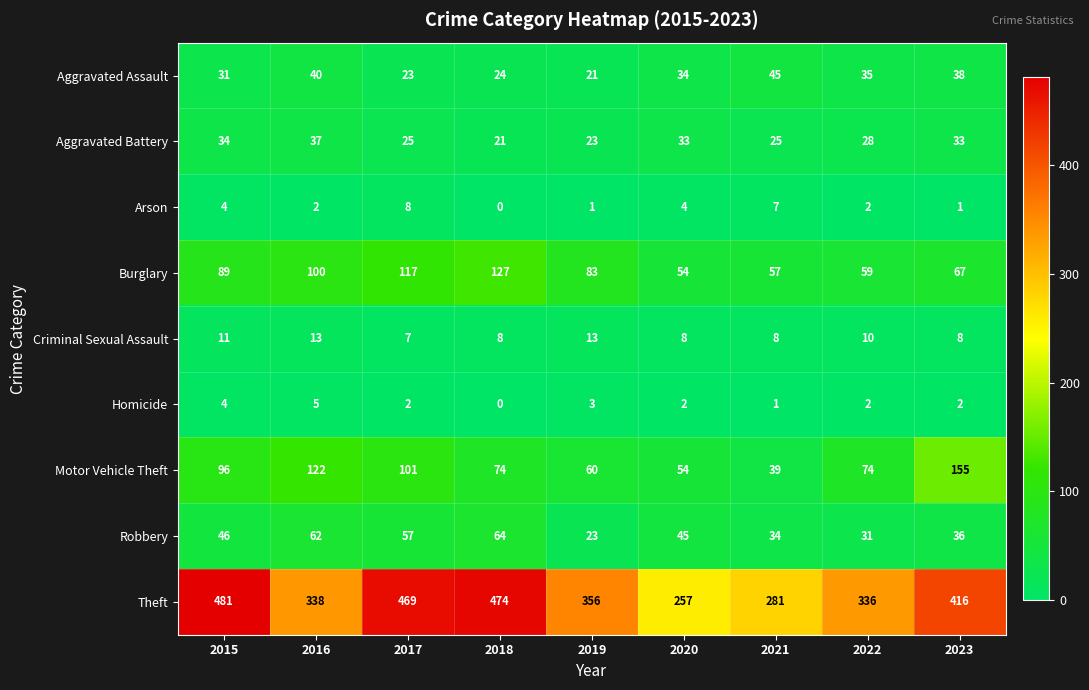

At how many categories does at least one series exceed 181?

9